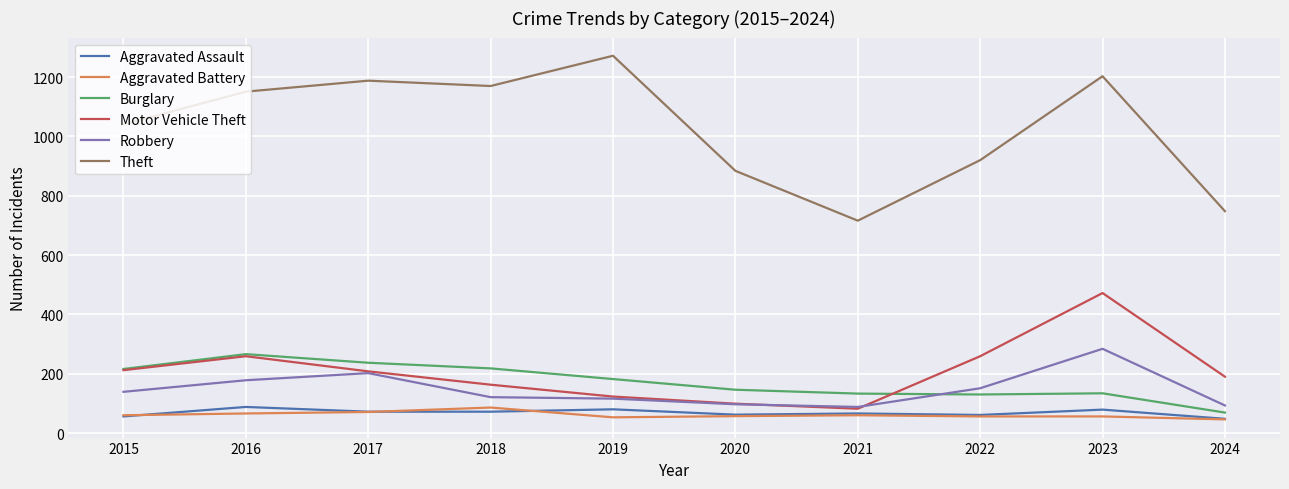

True or false: Theft and Motor Vehicle Theft cross at least once.

False